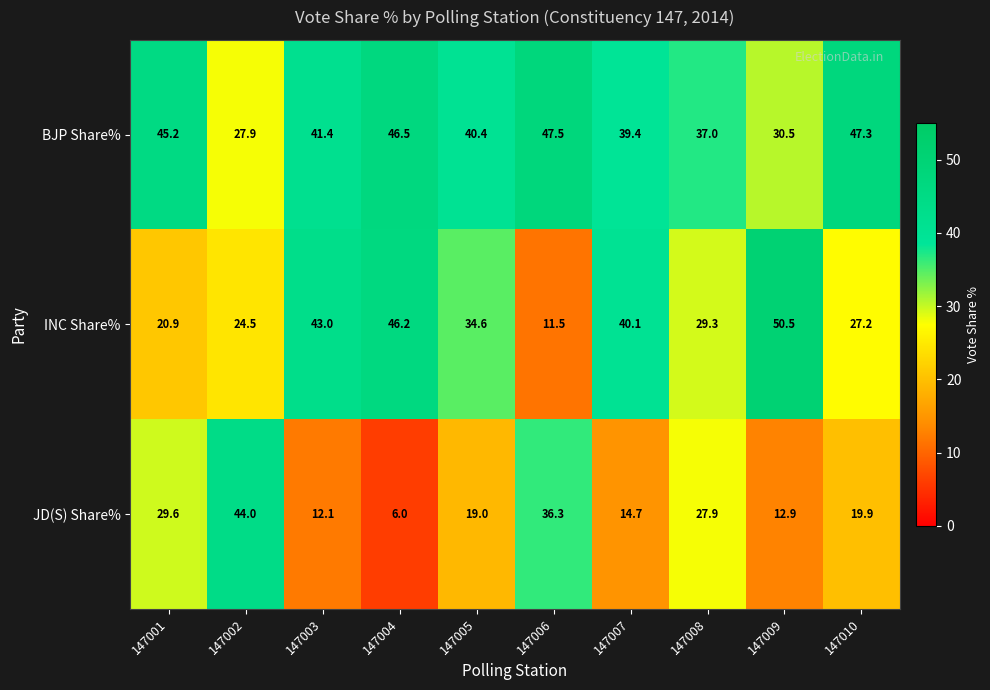

Which series changed the most between 147007 and 147009?

INC Share%